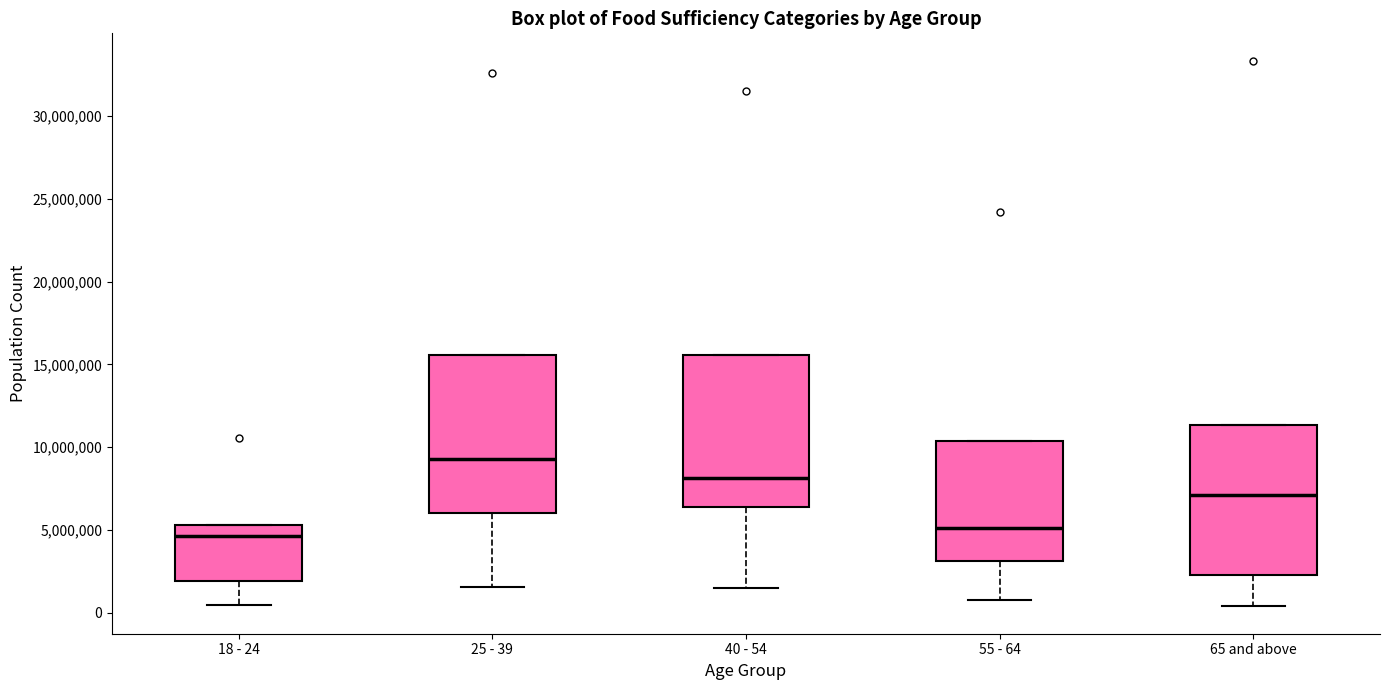

Where does the lower whisker of the box for 18 - 24 end on the y-axis? The values are not printed on the chart, so give them approximately, as read against the axis.

500000